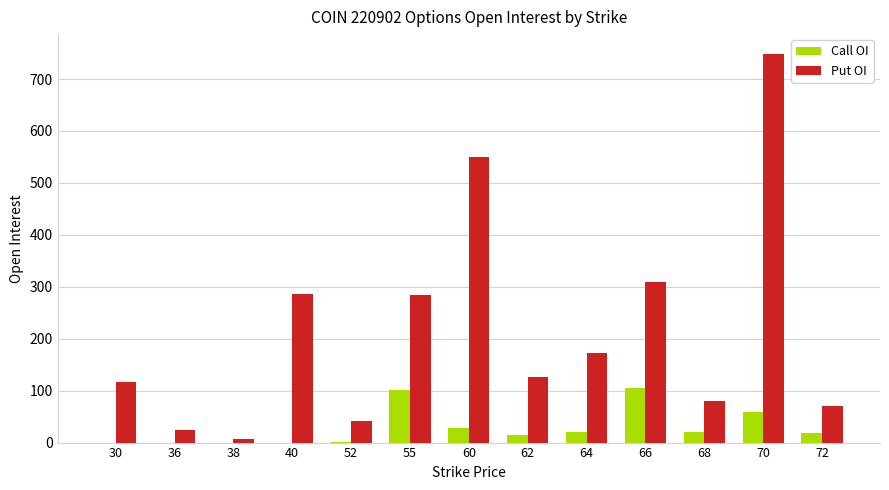

Between 36 and 70, which series saw the biggest shift?

Put OI